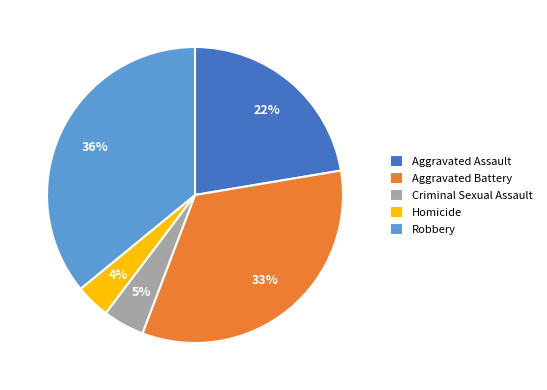

The Robbery slice represents 23% of the pie. True or false?

False